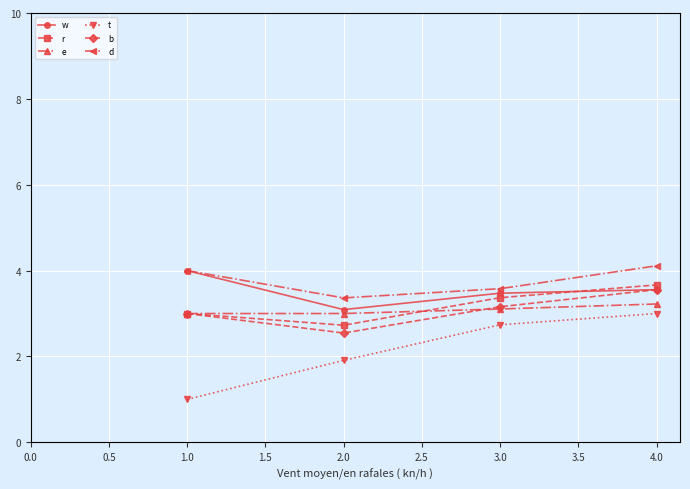

What is the label of the 3rd point from the right?

2.0